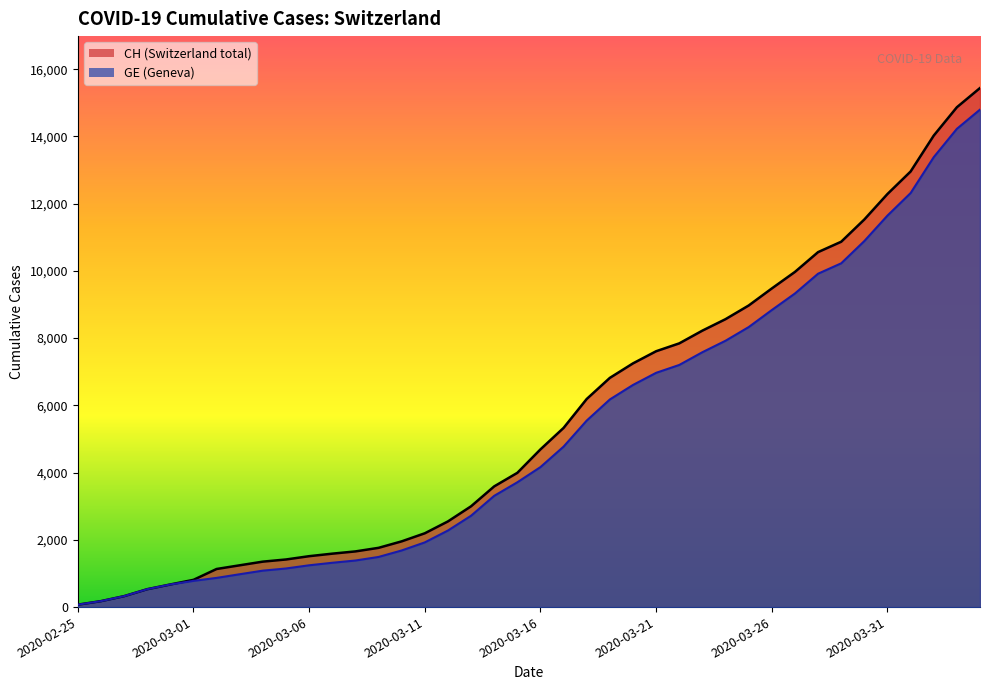

Count the number of categories in the chart.

40